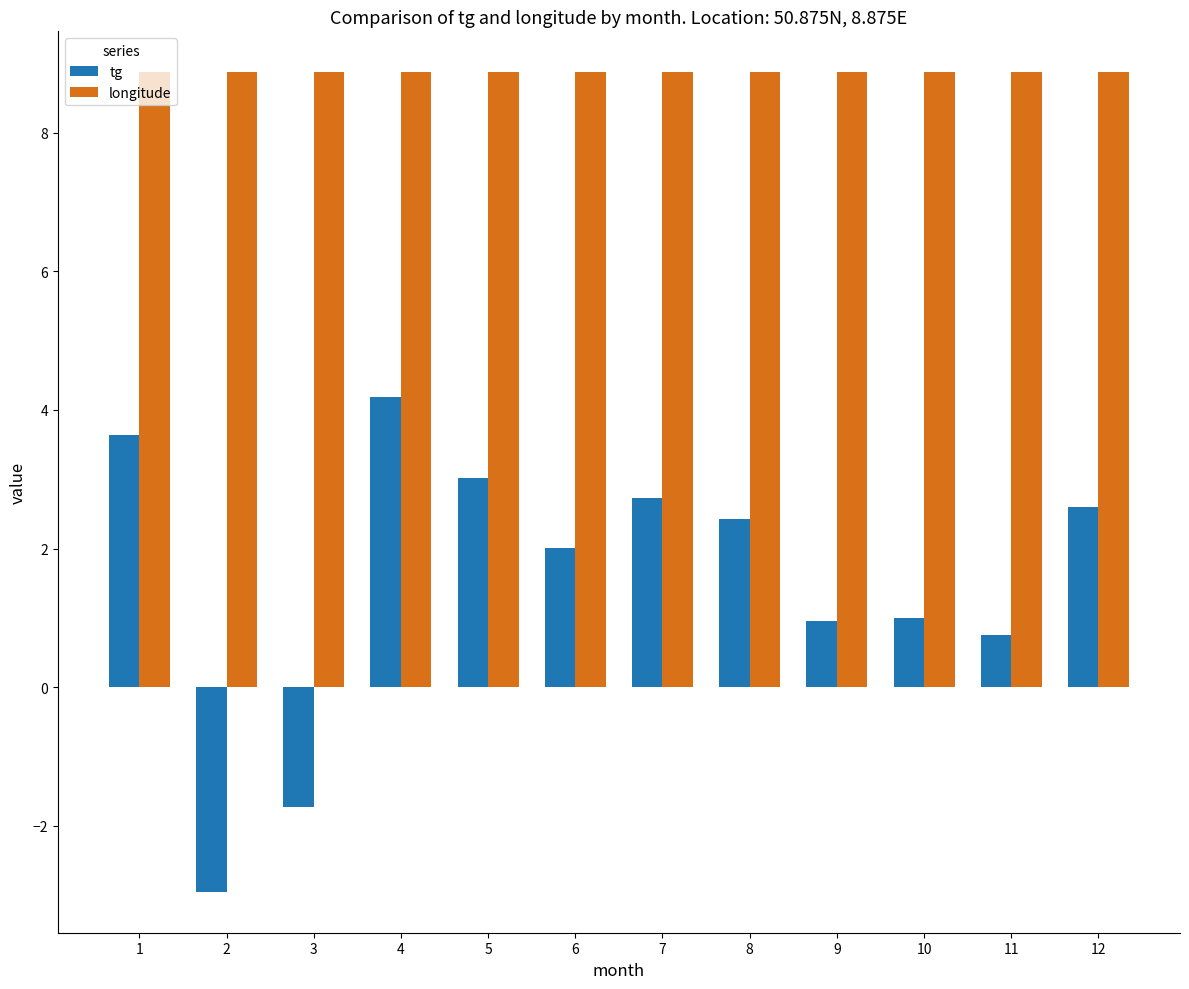

At which category is the sum across all series the highest?

4